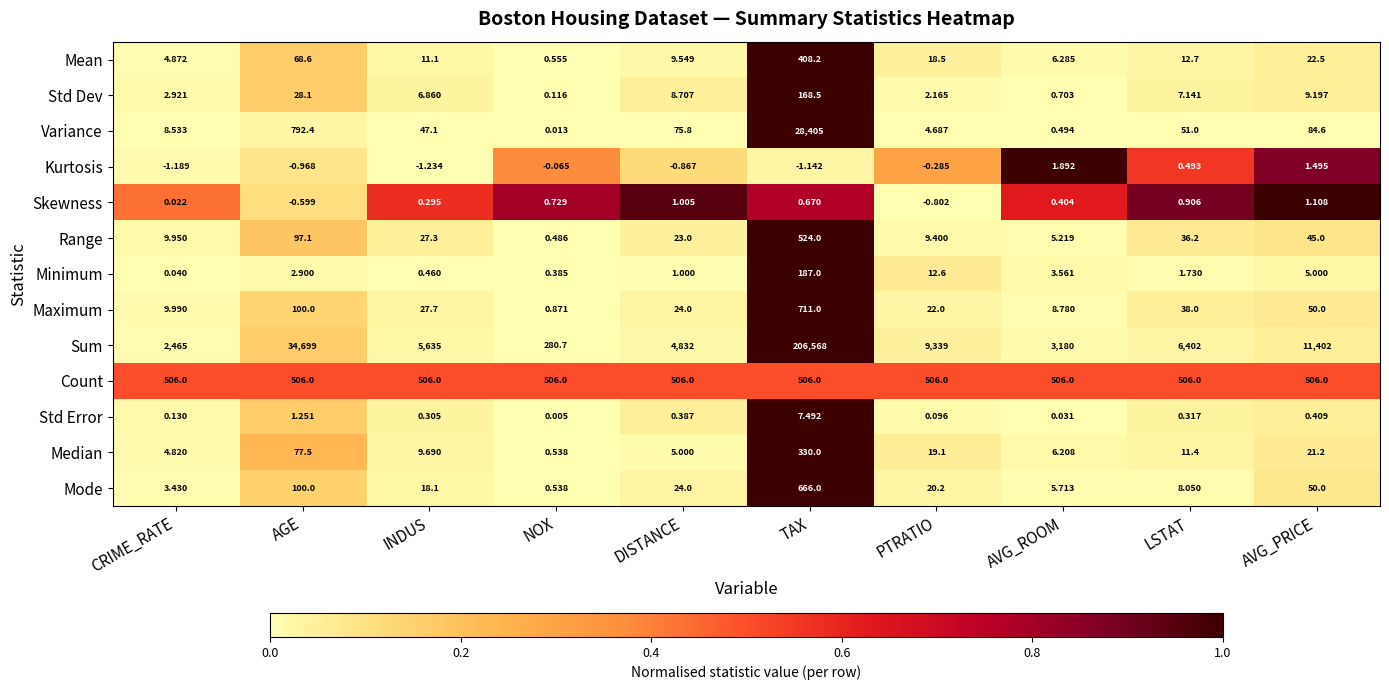

Which series has the largest range (max minus min)?

Sum